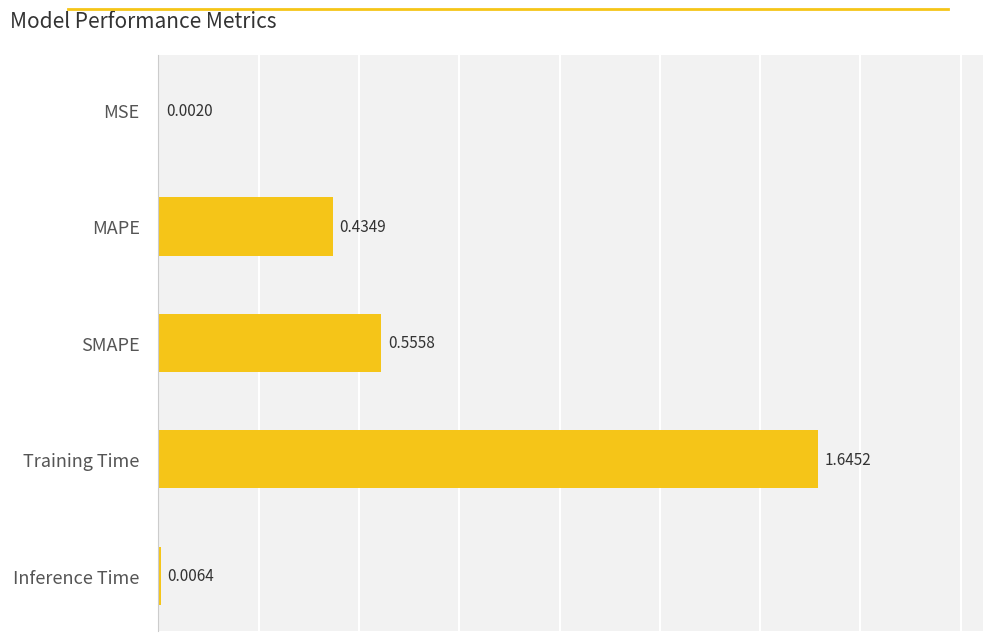

What is the sum of all values?

2.6